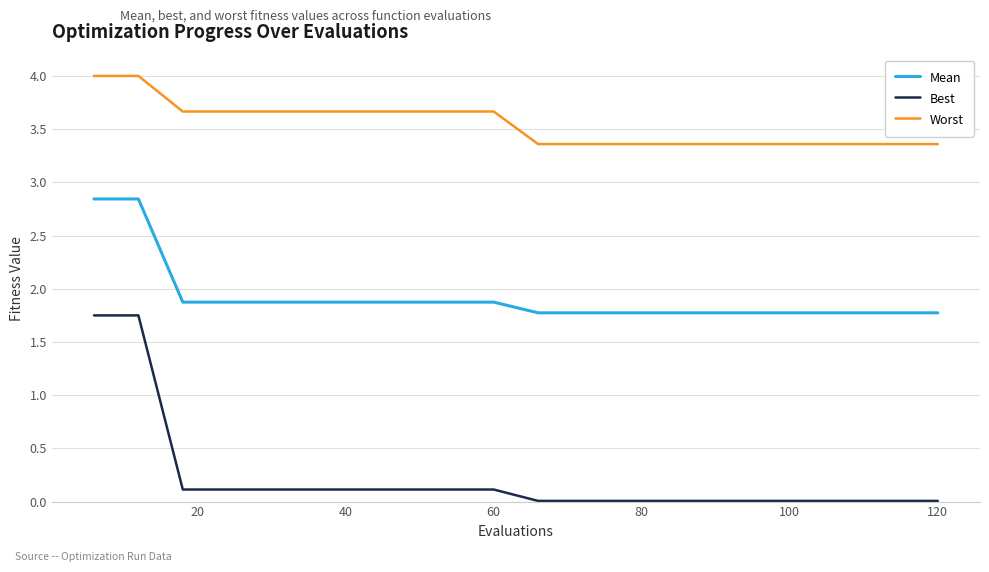

List the series in order of their overall mean, lowest first.

Best, Mean, Worst